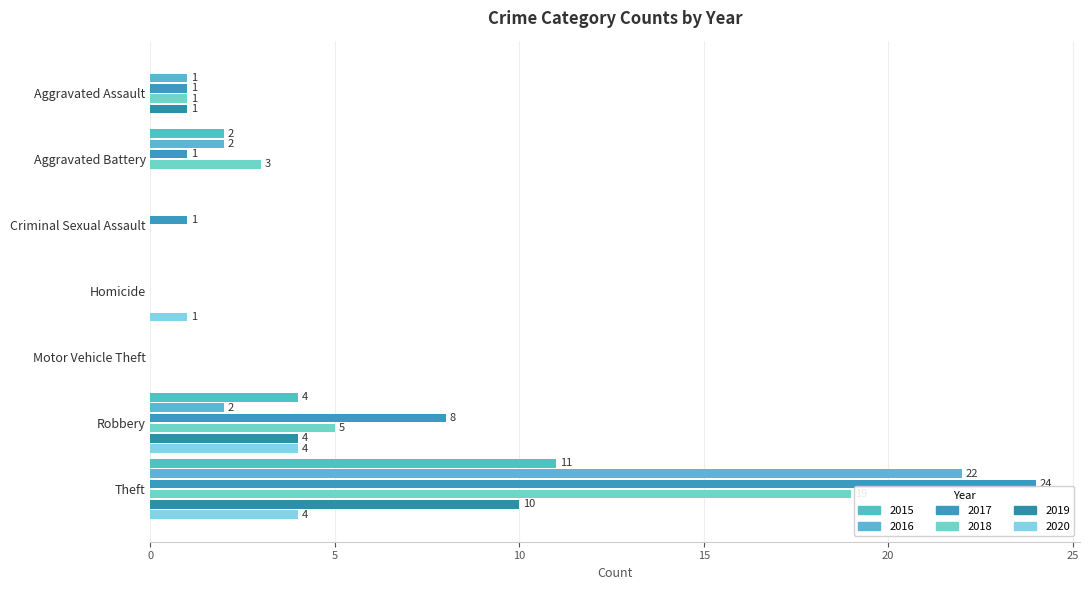

What is the label of the 5th bar from the right?

Criminal Sexual Assault